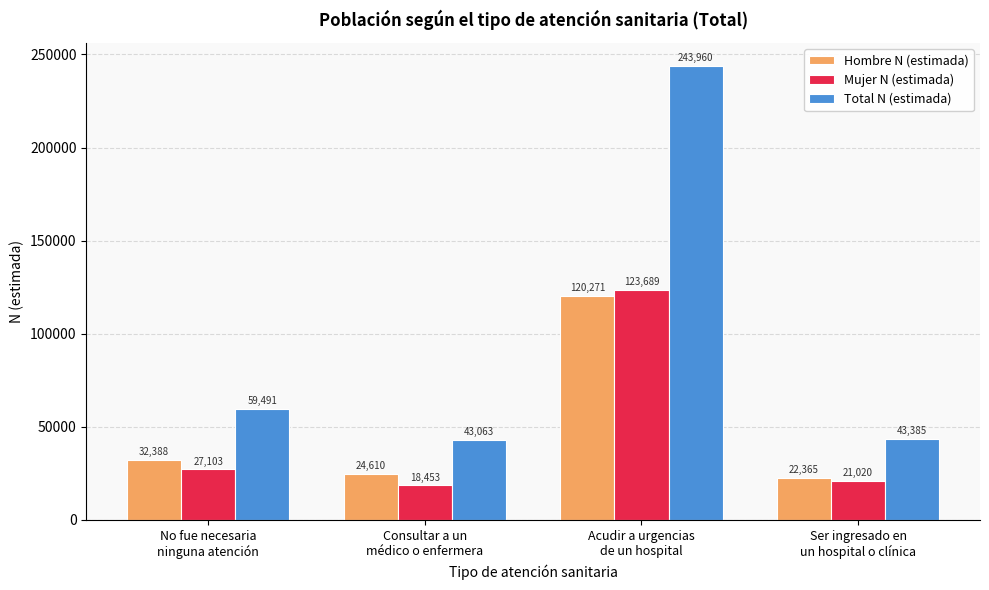

What is the difference between the second highest and minimum values in the Mujer N (estimada) series?

8650